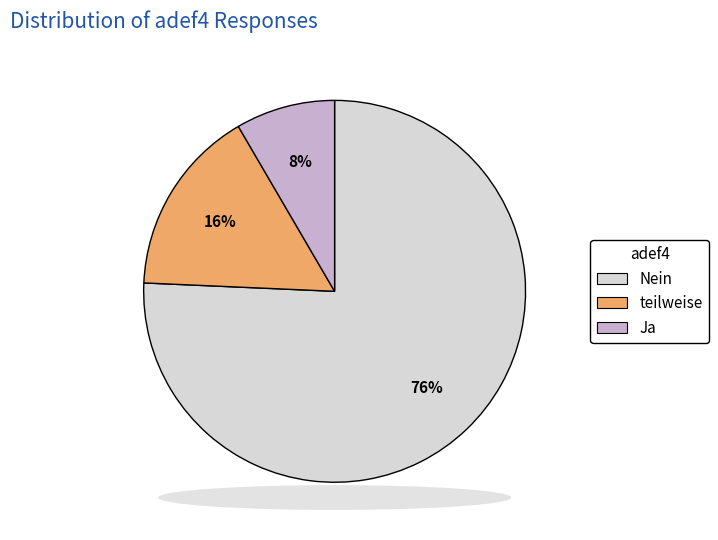

To the nearest percent, what portion does Nein represent?

76%